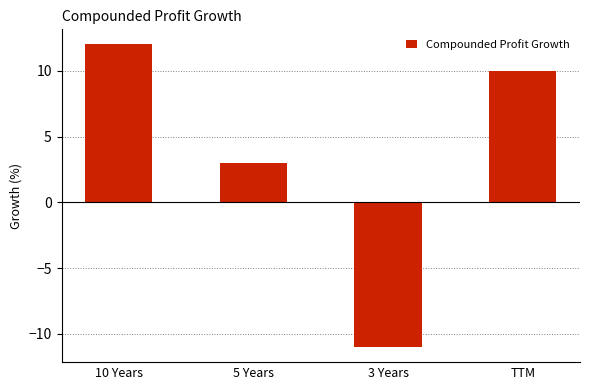

What position from the left is 10 Years?

1